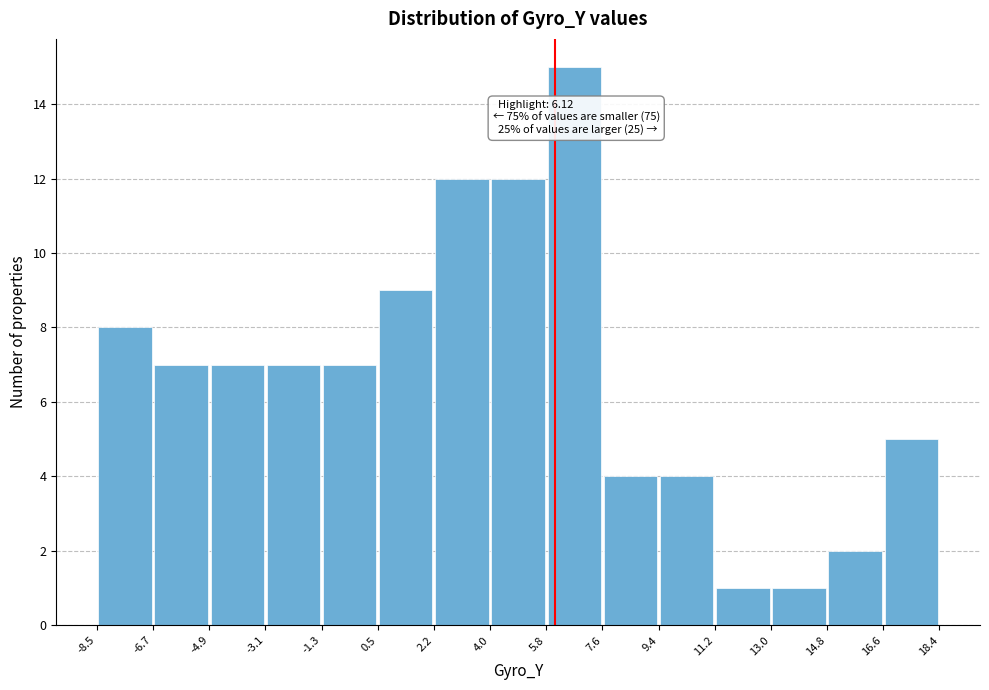

Over which range of the x-axis is the bar tallest?

5.8 to 7.6